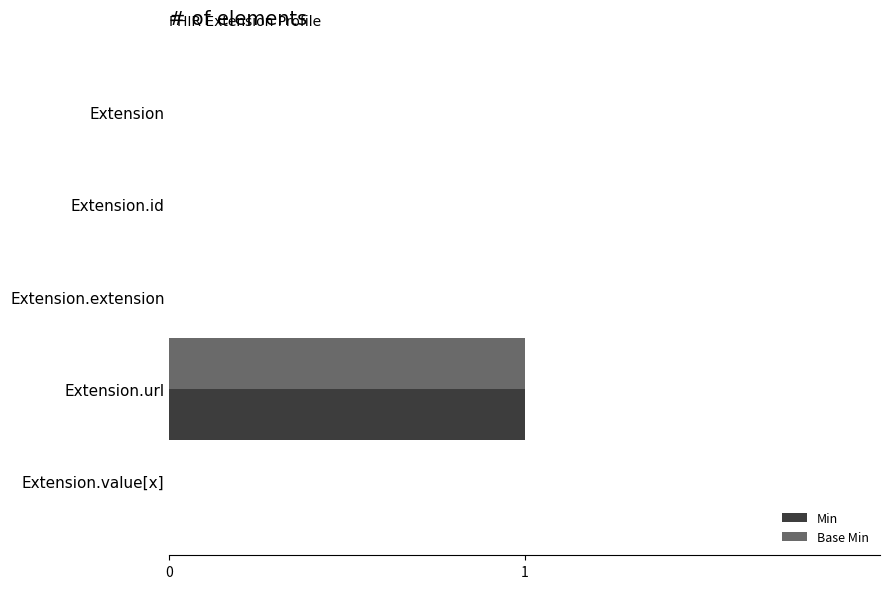

At which label does Base Min reach its peak?

Extension.url